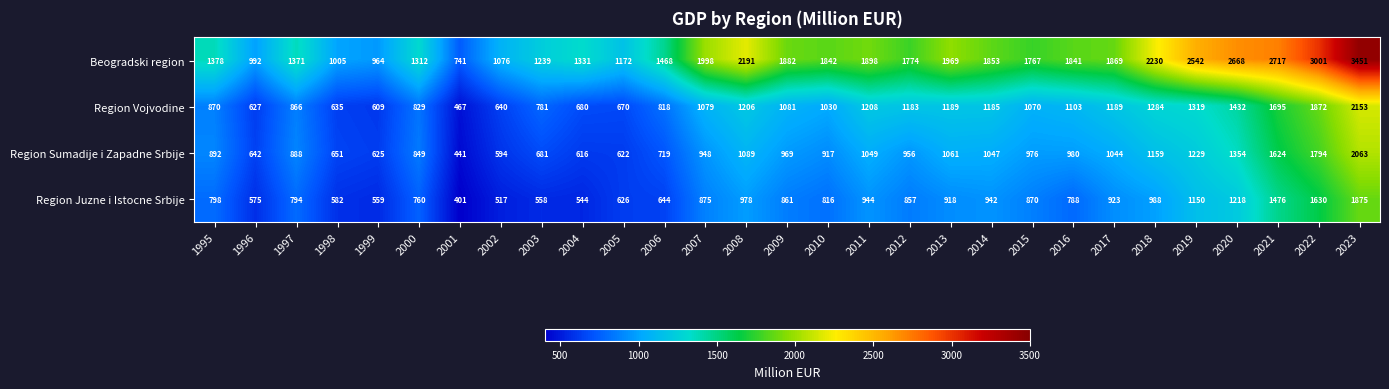

How many data points does each series have?

29